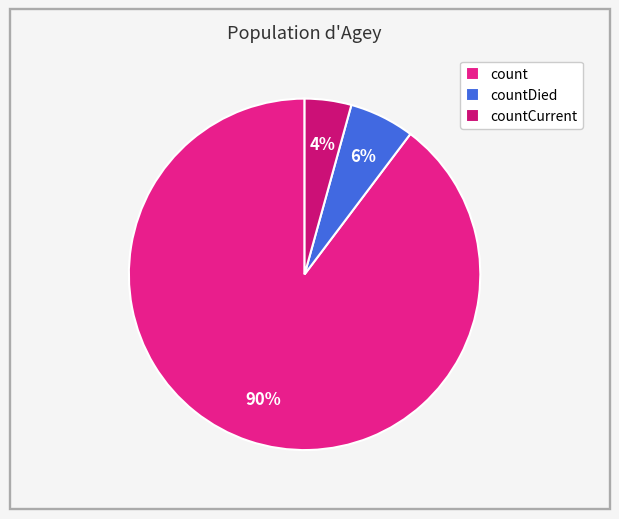

Is it true that count is 90% of the pie?

True